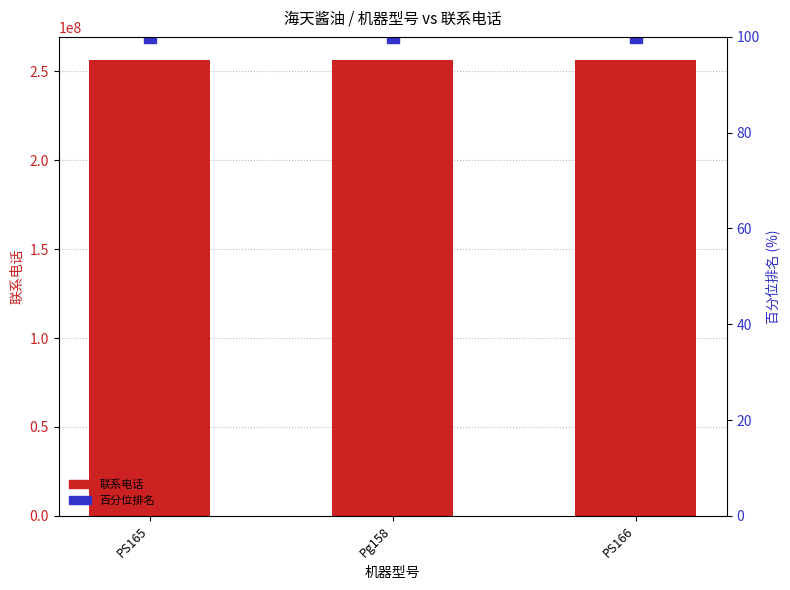

Are the bars grouped side by side (vs. stacked)?

Yes